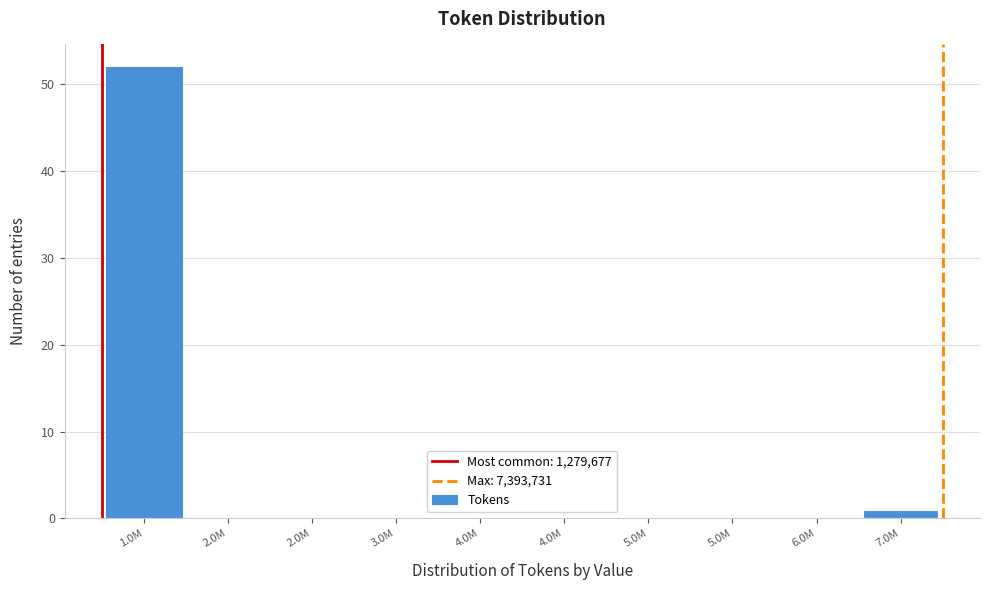

How many distinct data groups are displayed?

1